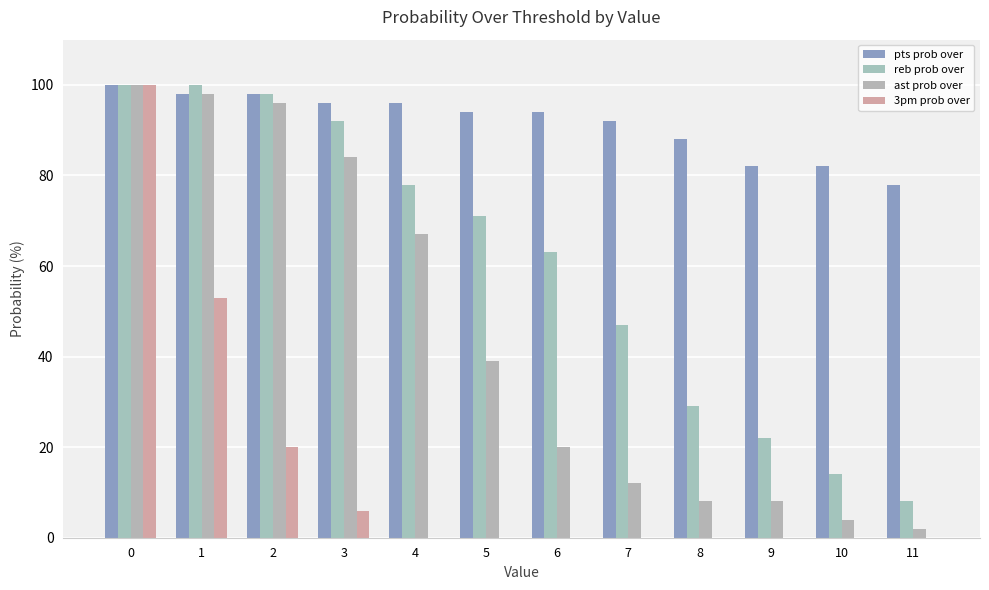

What is the difference between the maximum and minimum values in the 3pm prob over series?

100